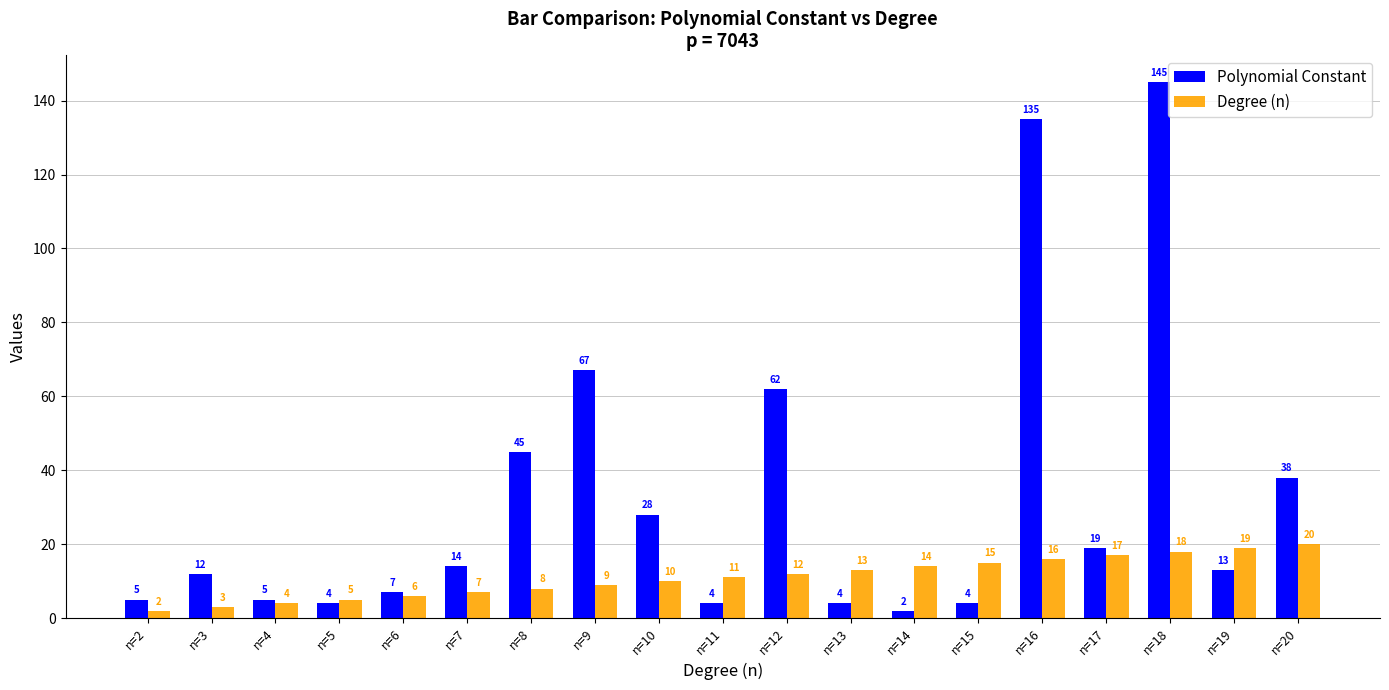

Reading left to right, list all the values displayed in this chart.

Polynomial Constant: n=2=5	n=3=12	n=4=5	n=5=4	n=6=7	n=7=14	n=8=45	n=9=67	n=10=28	n=11=4	n=12=62	n=13=4	n=14=2	n=15=4	n=16=135	n=17=19	n=18=145	n=19=13	n=20=38
Degree (n): n=2=2	n=3=3	n=4=4	n=5=5	n=6=6	n=7=7	n=8=8	n=9=9	n=10=10	n=11=11	n=12=12	n=13=13	n=14=14	n=15=15	n=16=16	n=17=17	n=18=18	n=19=19	n=20=20